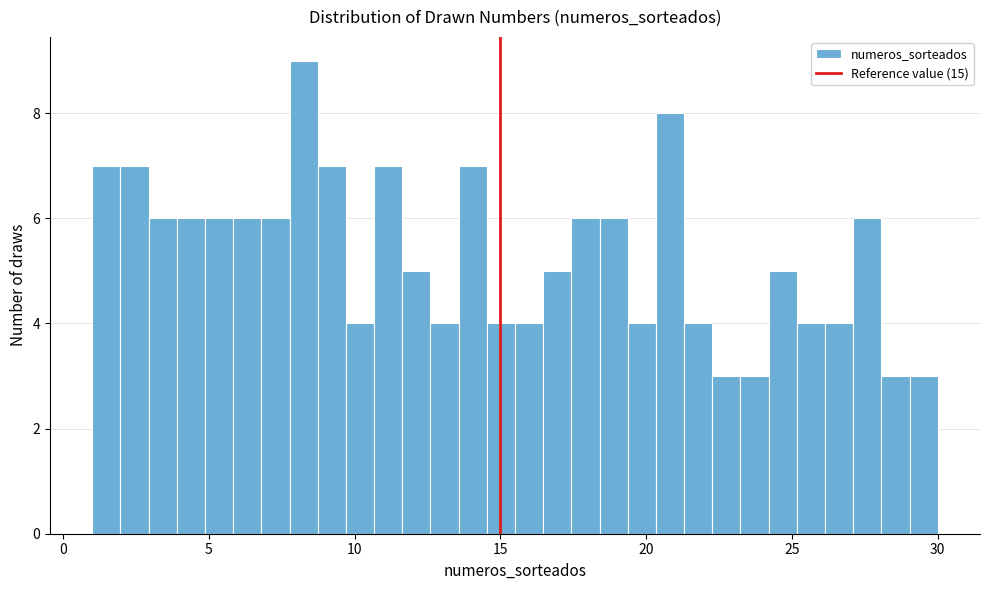

Around what value on the x-axis is the tallest bar? Give the approximate position of its centre, as read against the axis.

8.5